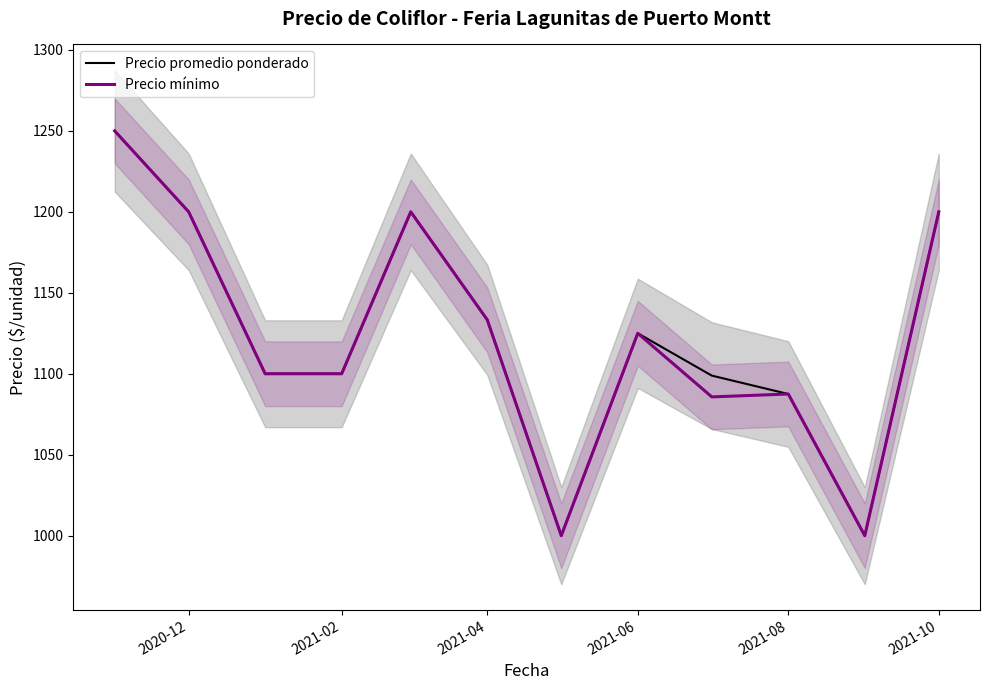

True or false: Precio mínimo has a value of 1087.5 at 2021-08.

True